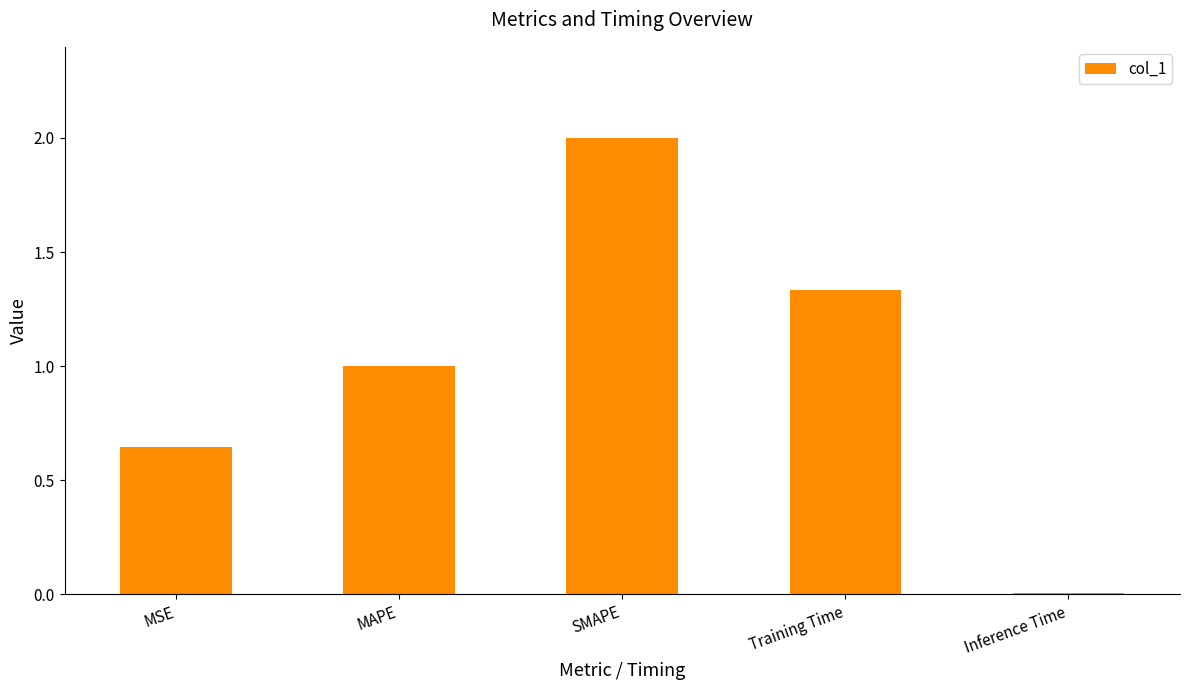

Is it true that the value at Inference Time is 0.0?

True